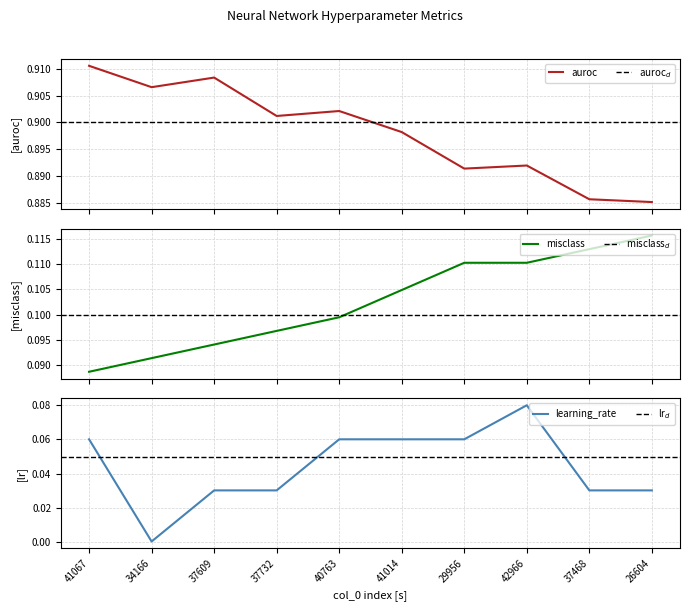

Count the auroc values in the range 0 to 1.

10